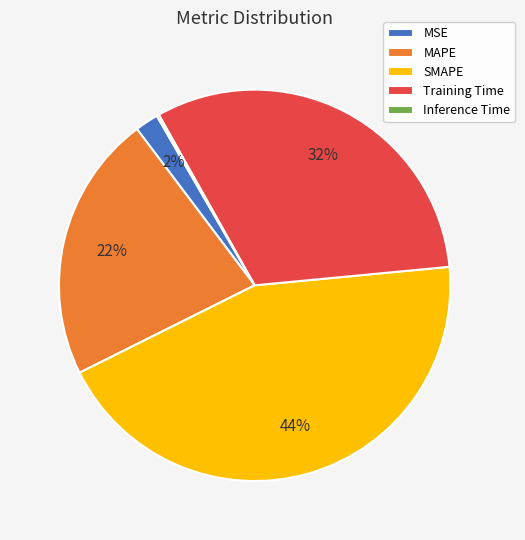

To the nearest percent, what portion does MSE represent?

2%